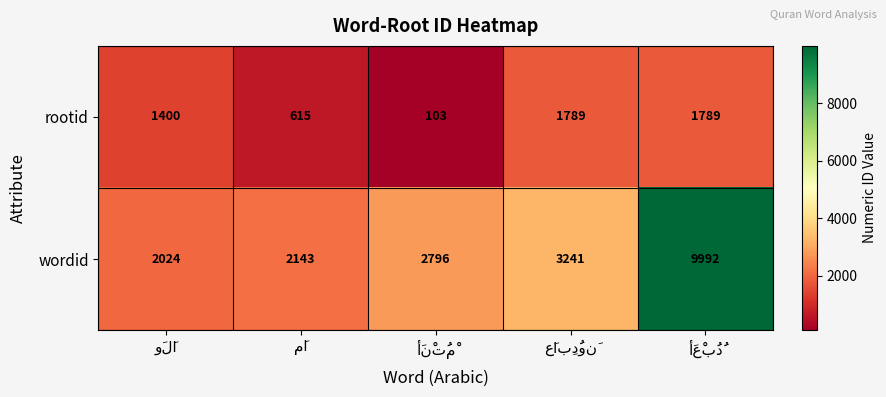

Reading right to left, list all the values displayed in this chart.

rootid: 1789	1789	103	615	1400
wordid: 9992	3241	2796	2143	2024